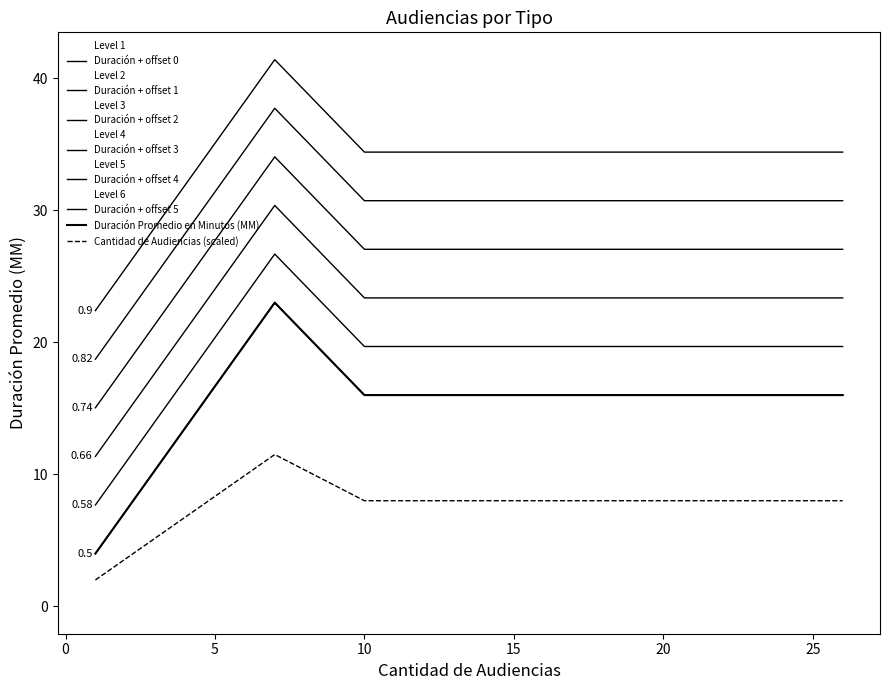

Reading left to right, list all the values displayed in this chart.

Duración Promedio en Minutos (MM): 16	16	4	23
Cantidad de Audiencias: 26	10	1	7